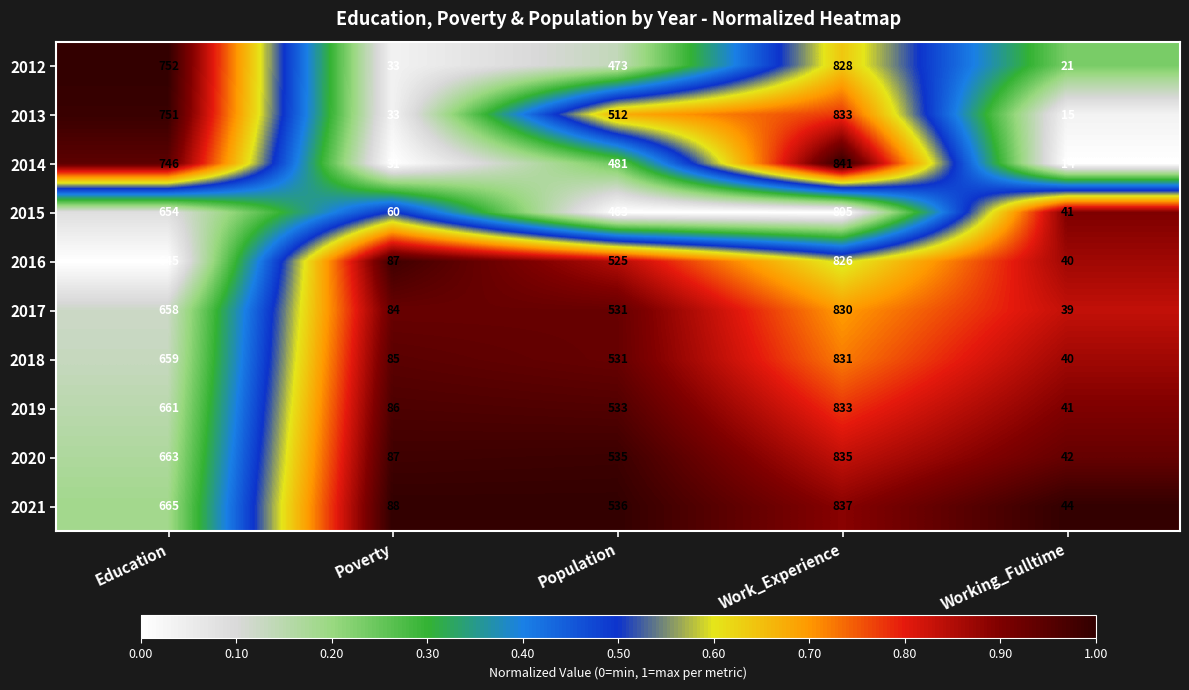

The value of 2016 at Education is 957. True or false?

False